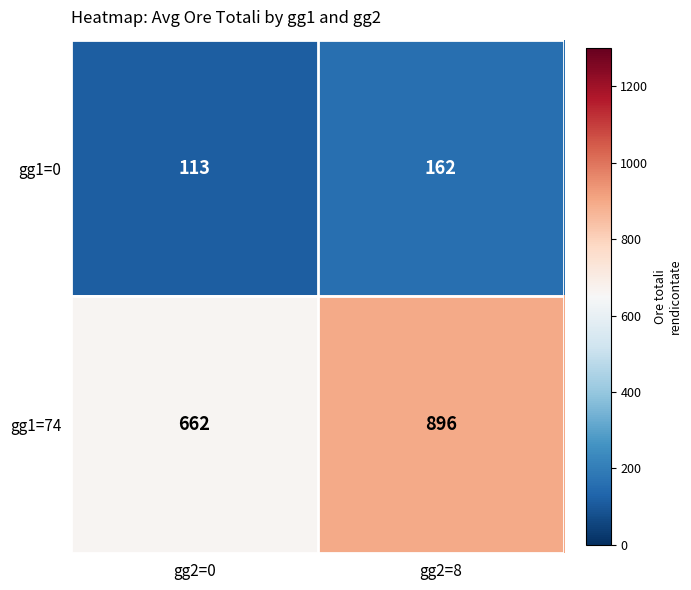

Rank the series by their maximum value, from highest to lowest.

gg1=74, gg1=0